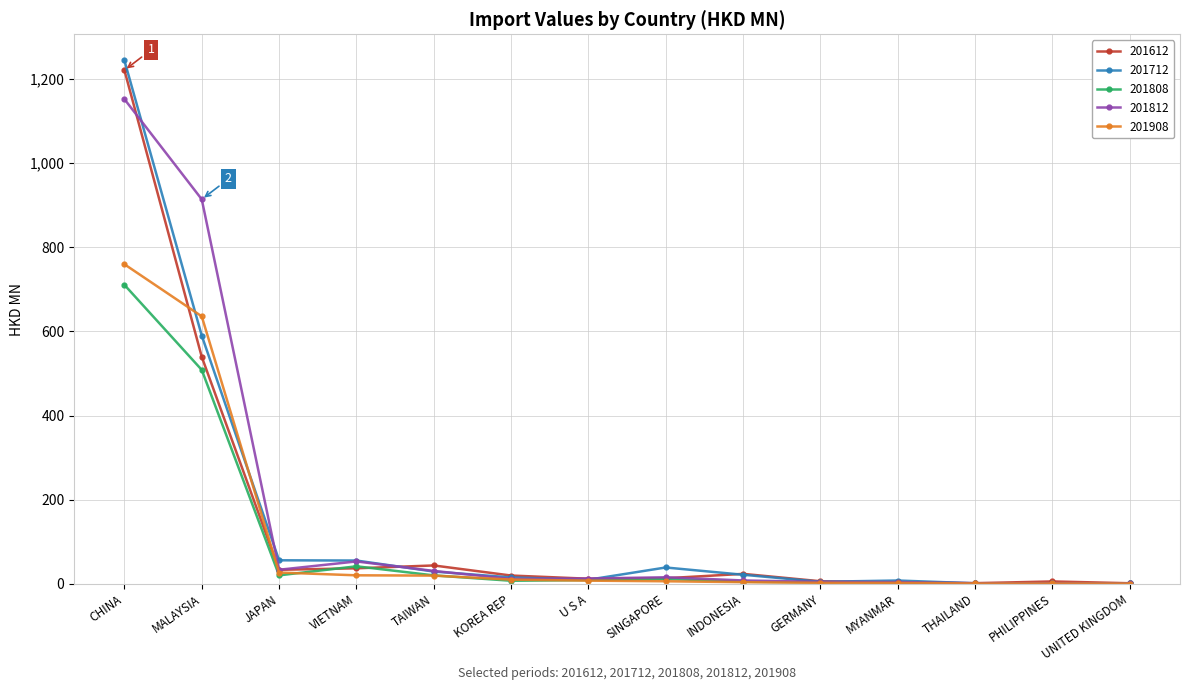

True or false: 201612 has more than 0 points higher than both neighbors.

True